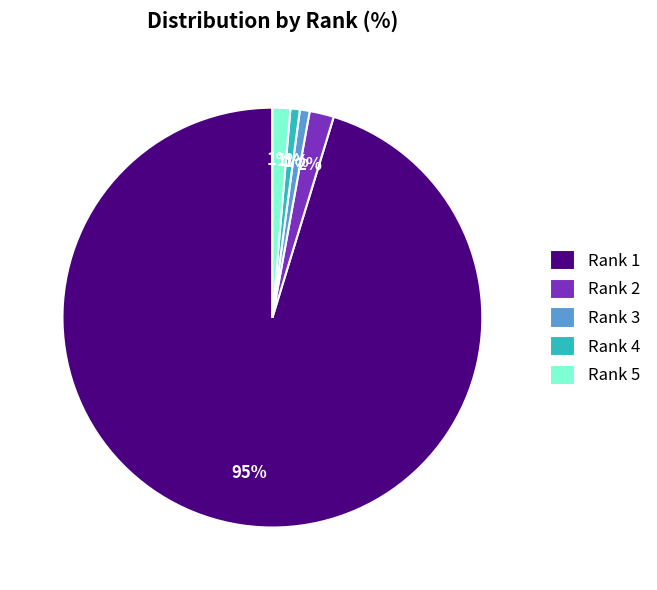

The Rank 2 slice represents 2% of the pie. True or false?

True